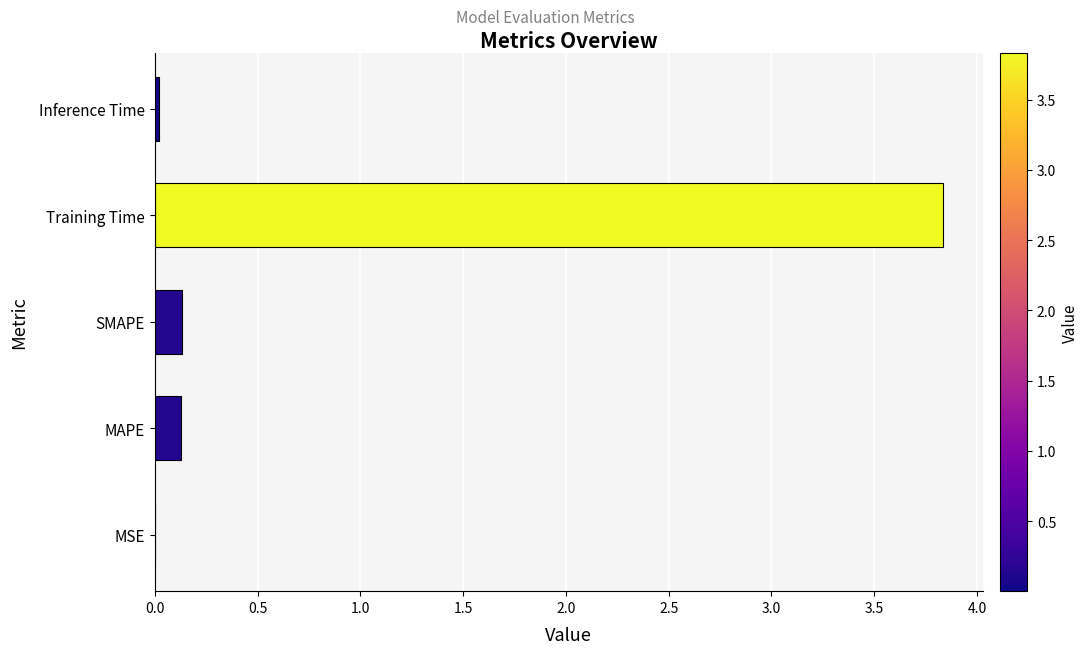

The chart shows a value of 0.1 at SMAPE. True or false?

True